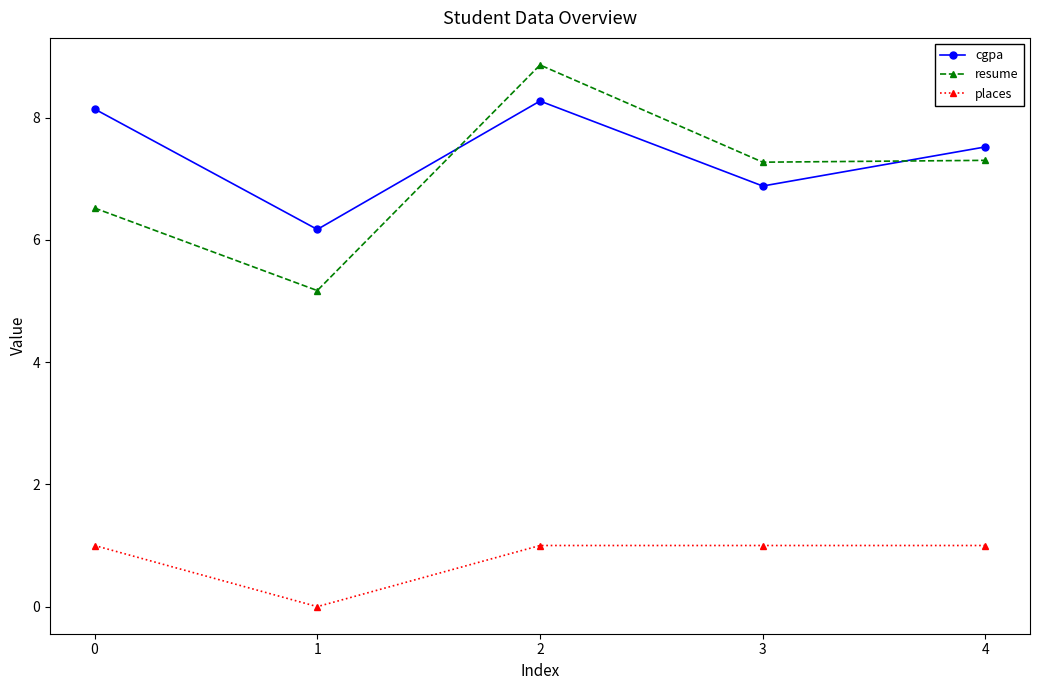

What is the sum of all resume values?

35.1